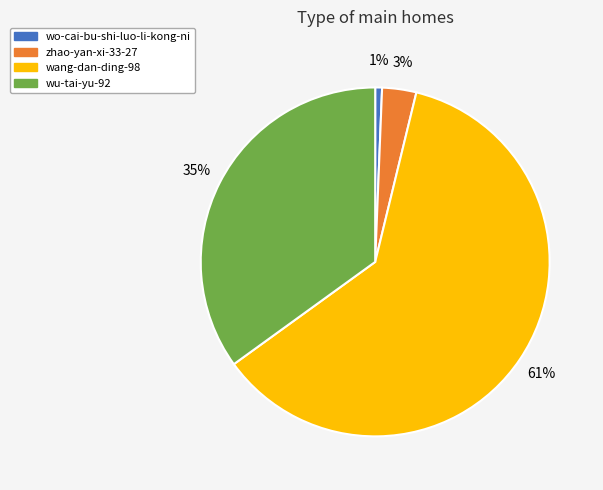

Which has a higher value, wu-tai-yu-92 or zhao-yan-xi-33-27?

wu-tai-yu-92